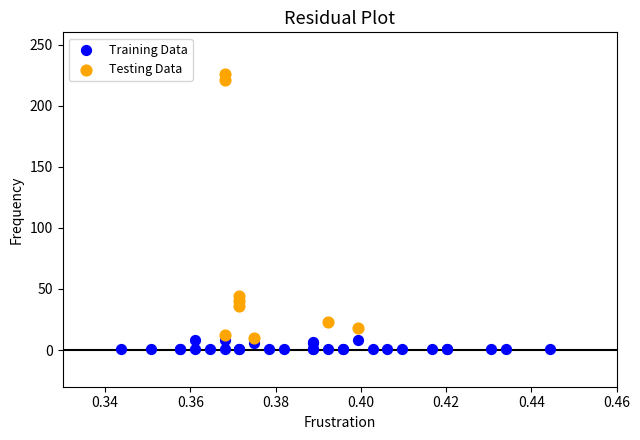

Which series contains the highest Y value?

Testing Data